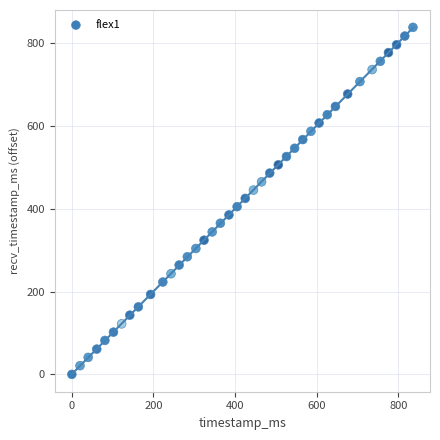

What is the range of Y values (max minus min)?

838